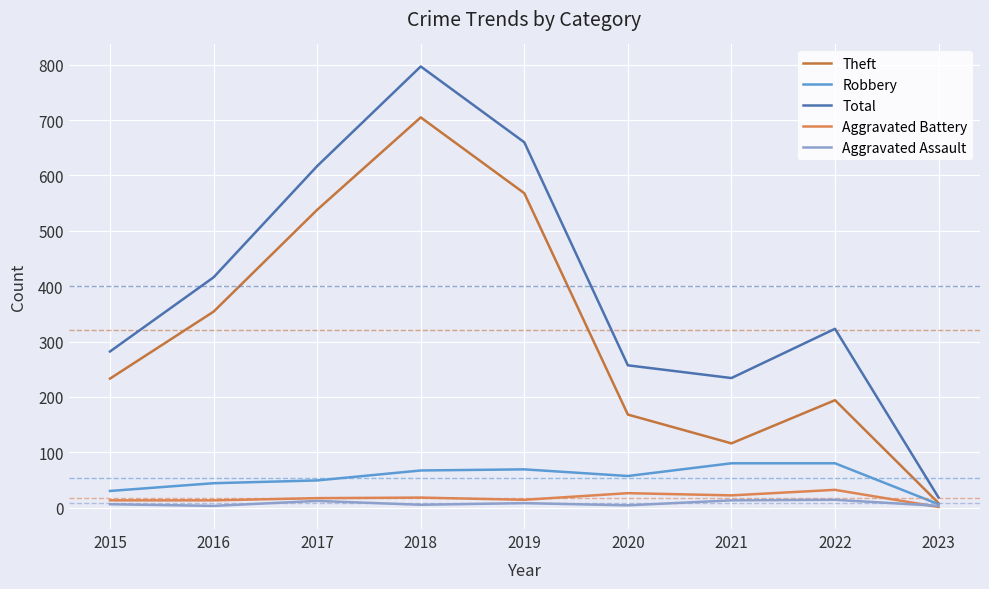

Does the chart display data point markers on the line(s)?

No